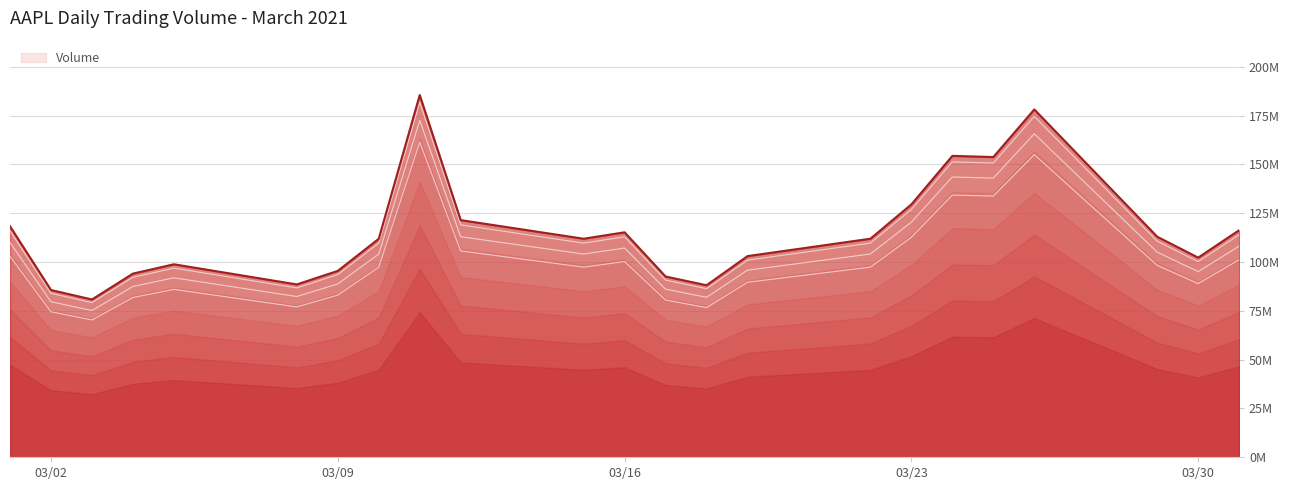

How many points are lower than both their immediate neighbors (excluding endpoints)?

6